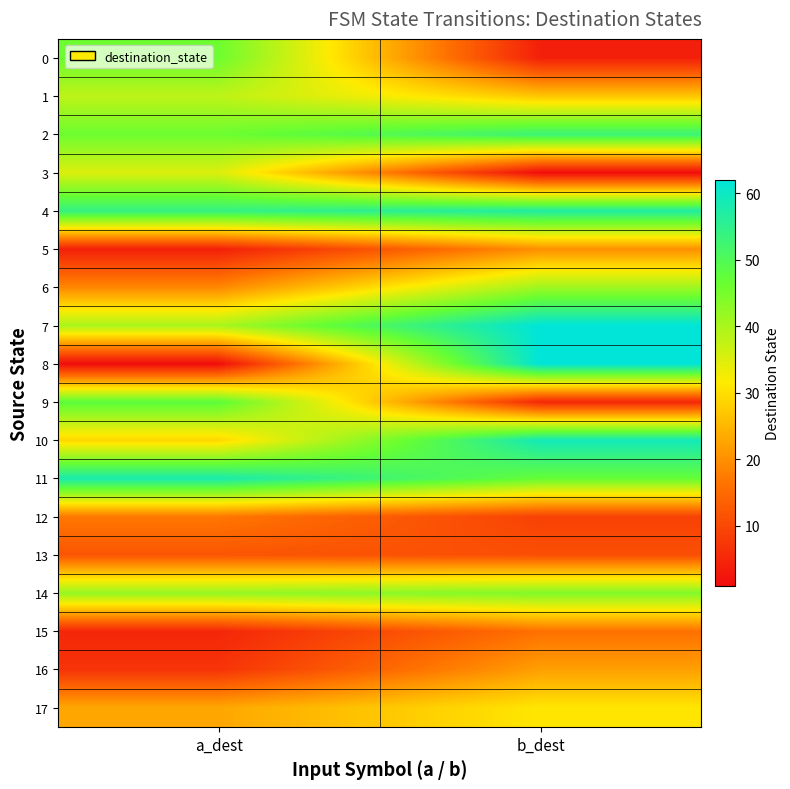

How many distinct data groups are displayed?

18